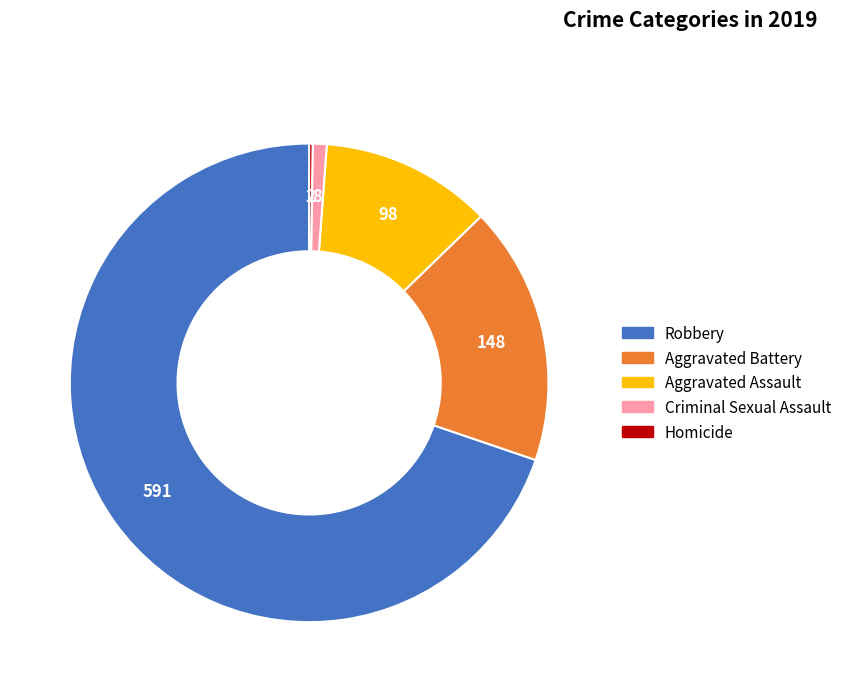

Approximately how many times larger is the value at Robbery compared to Criminal Sexual Assault?

73.9